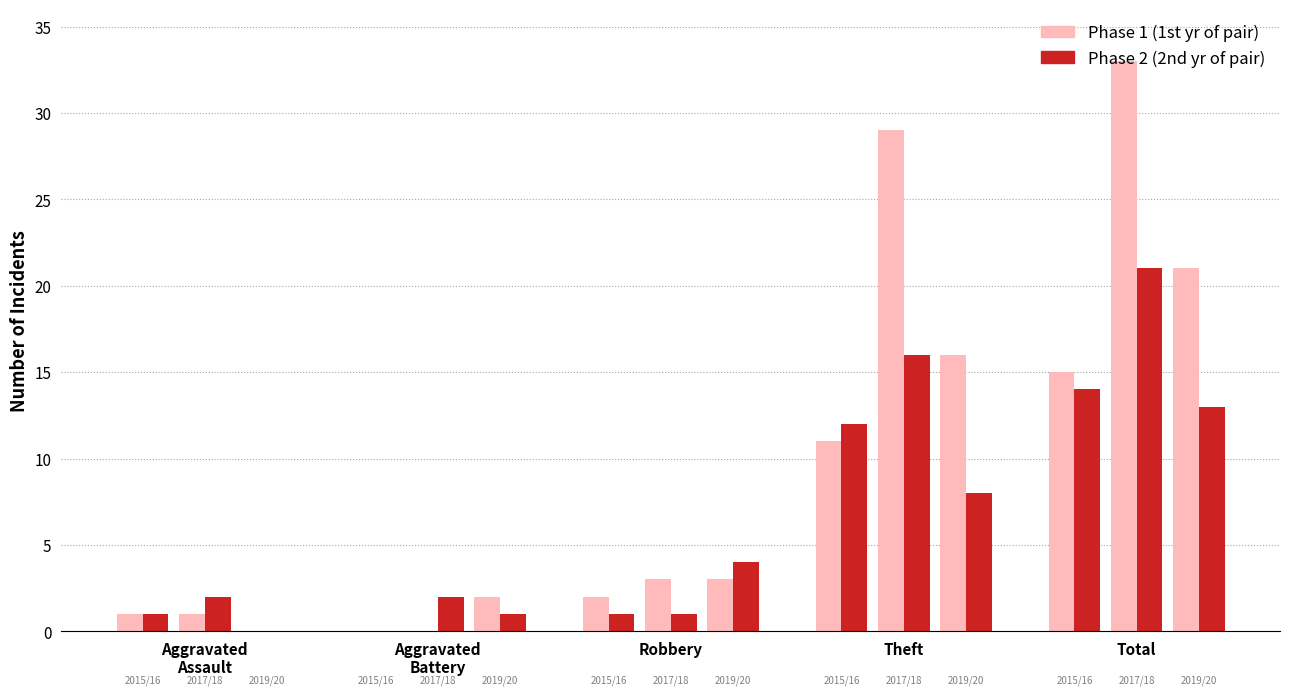

At which label does Phase 1 (2015) reach its minimum?

Aggravated
Battery